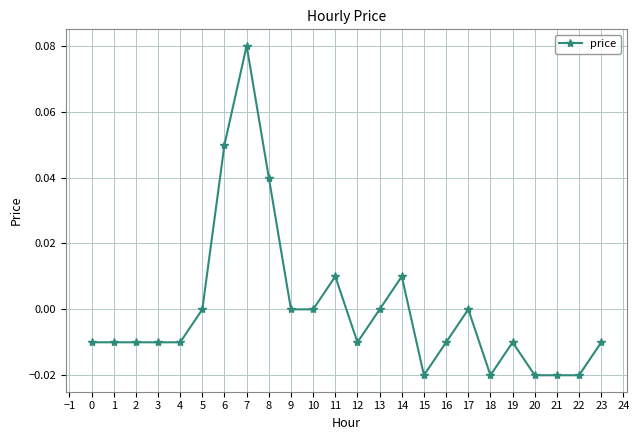

Which category has the highest value across all series?

7